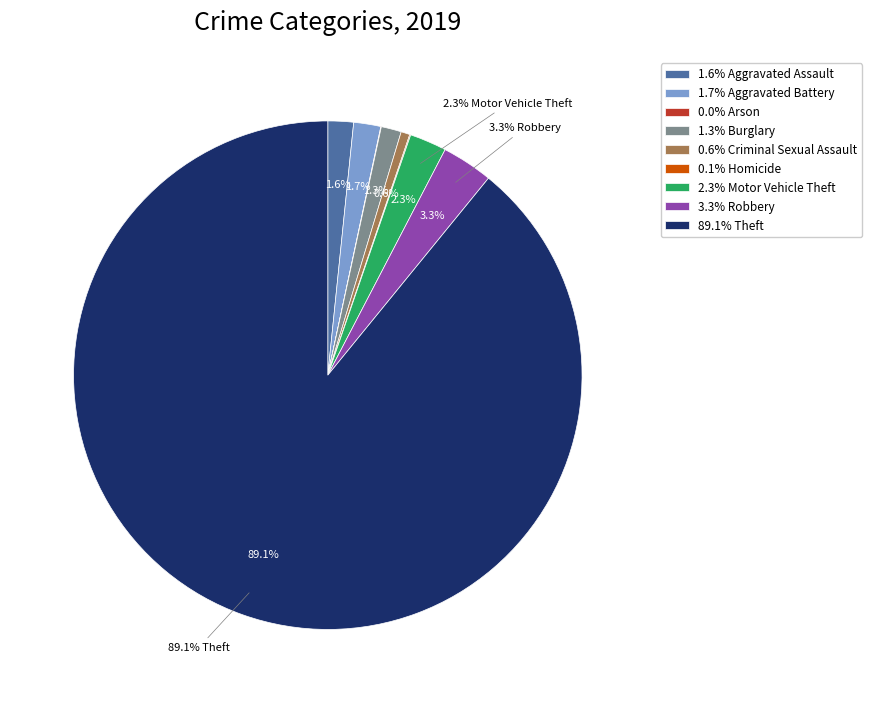

To the nearest percent, what is the difference between the Criminal Sexual Assault and Motor Vehicle Theft slice percentages?

2%